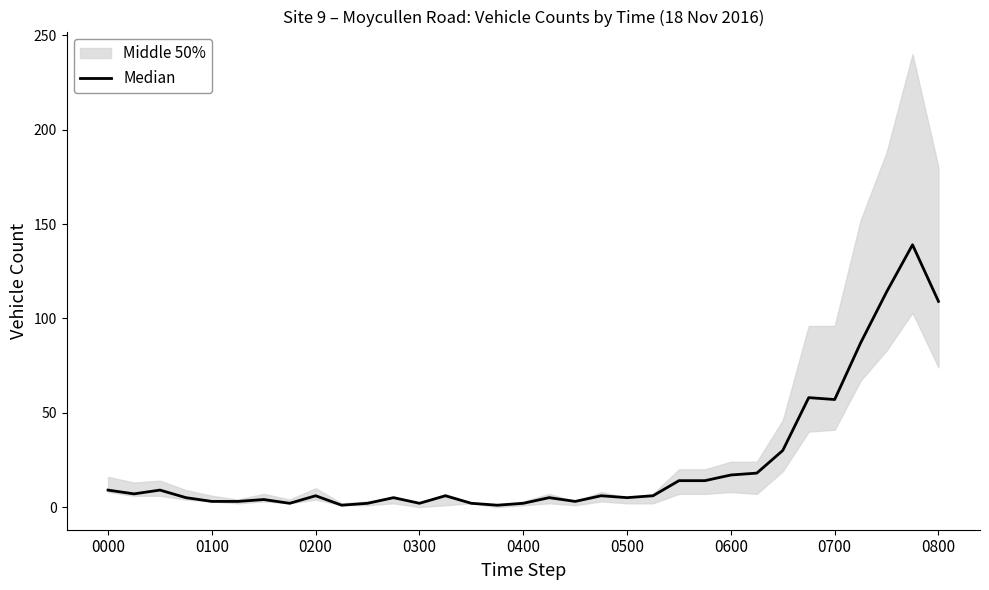

What is the change in value from 9 to 20?

+4